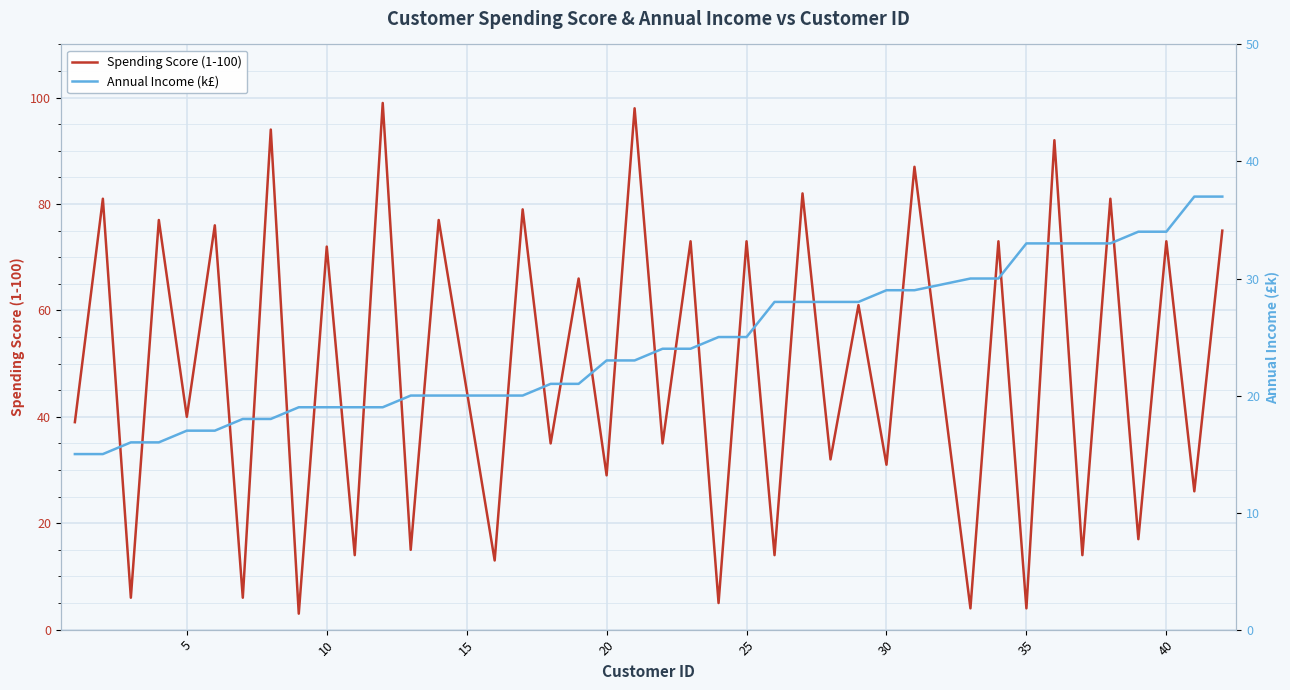

The Annual Income (k£) series shows 11 at 25. True or false?

False